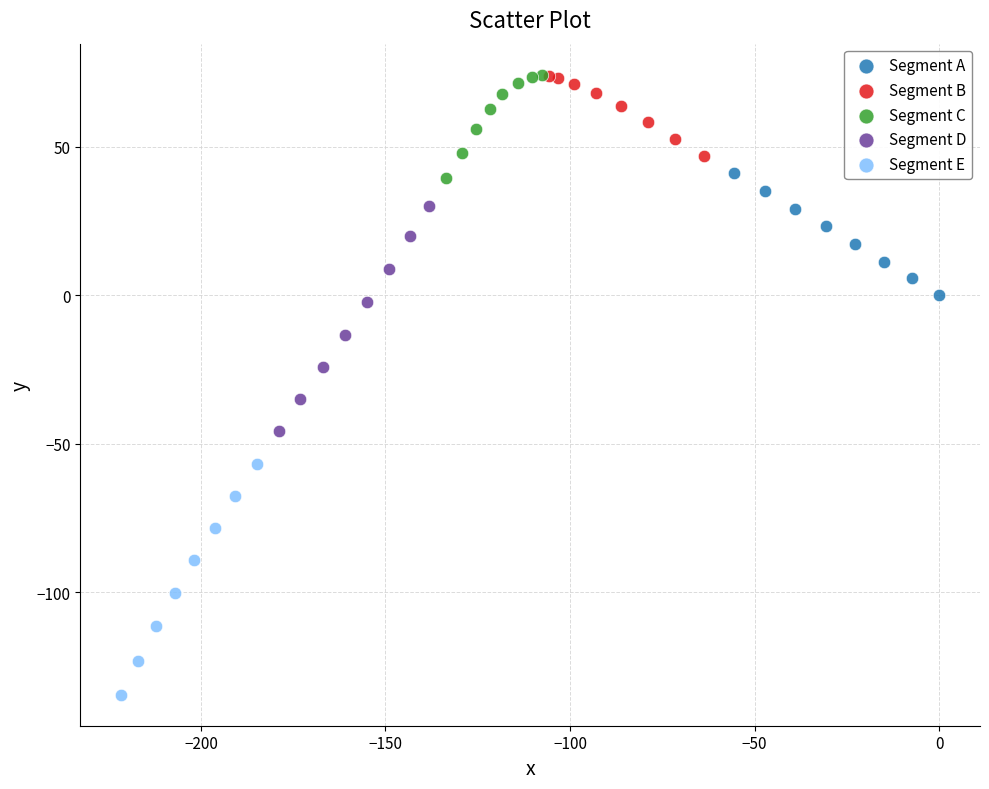

Which series reaches the minimum Y coordinate?

Segment E